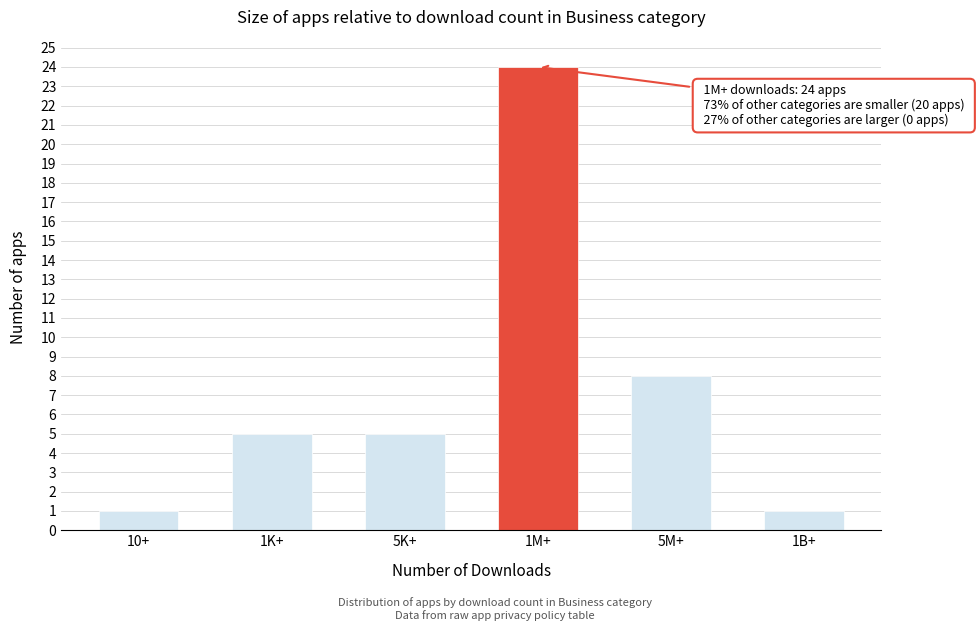

Reading left to right, transcribe all the data shown in this chart.

10+=1	1K+=5	5K+=5	1M+=24	5M+=8	1B+=1